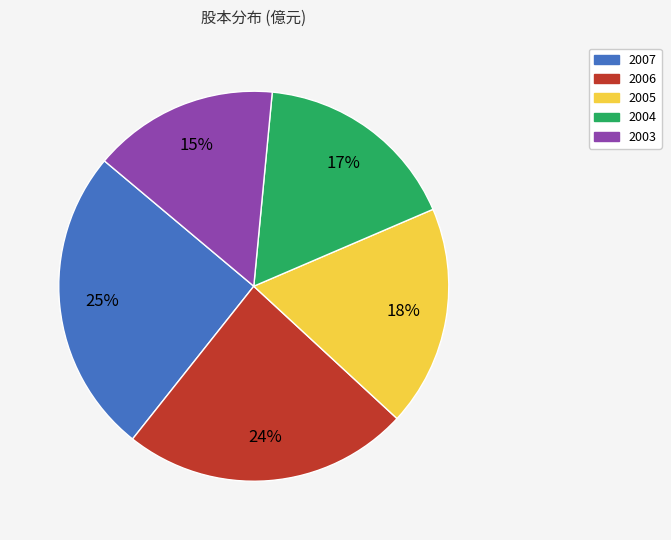

To the nearest percent, what portion does 2006 represent?

24%